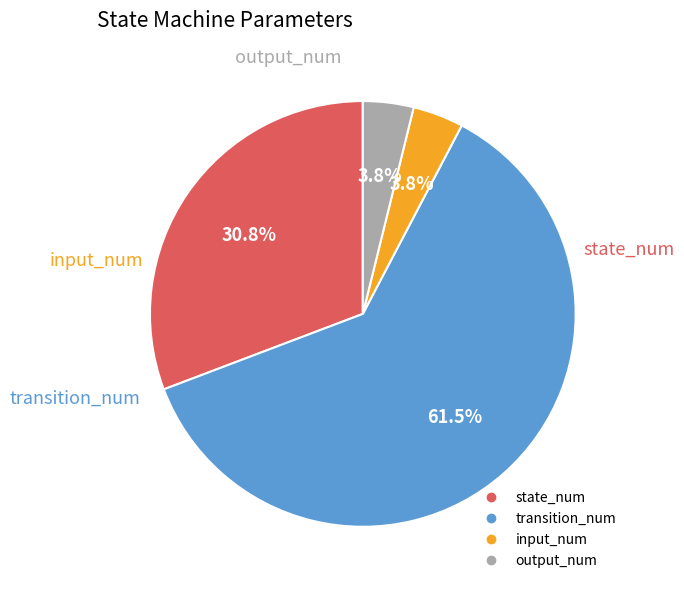

Which category has the biggest portion of the pie?

transition_num